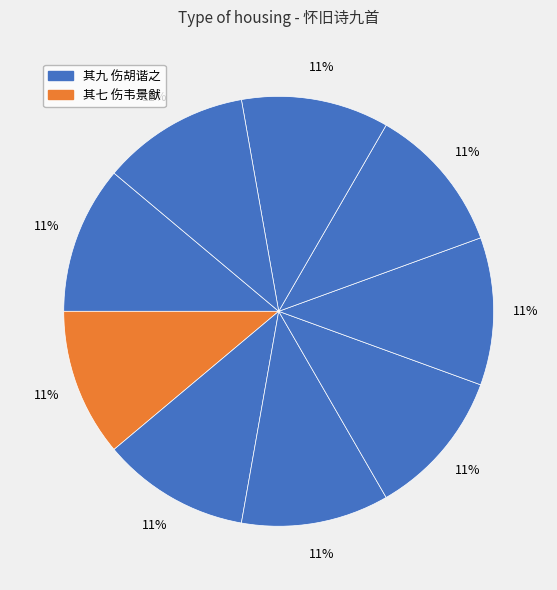

Count the number of slices in the pie.

9